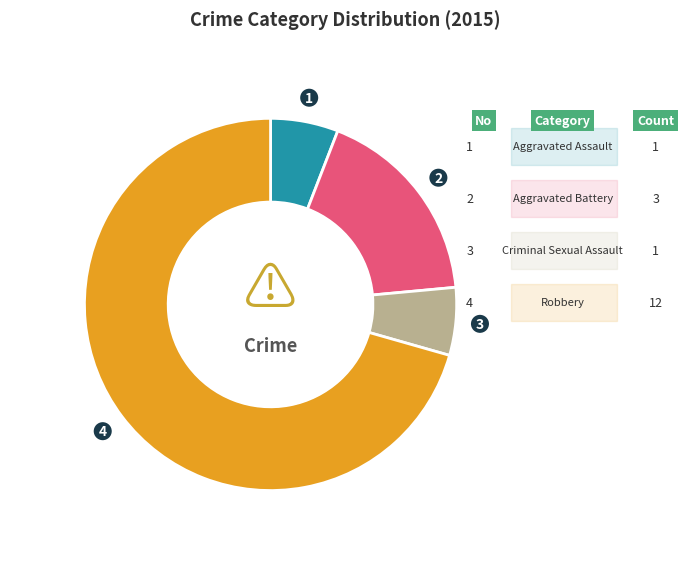

Does any single category account for the majority?

Yes